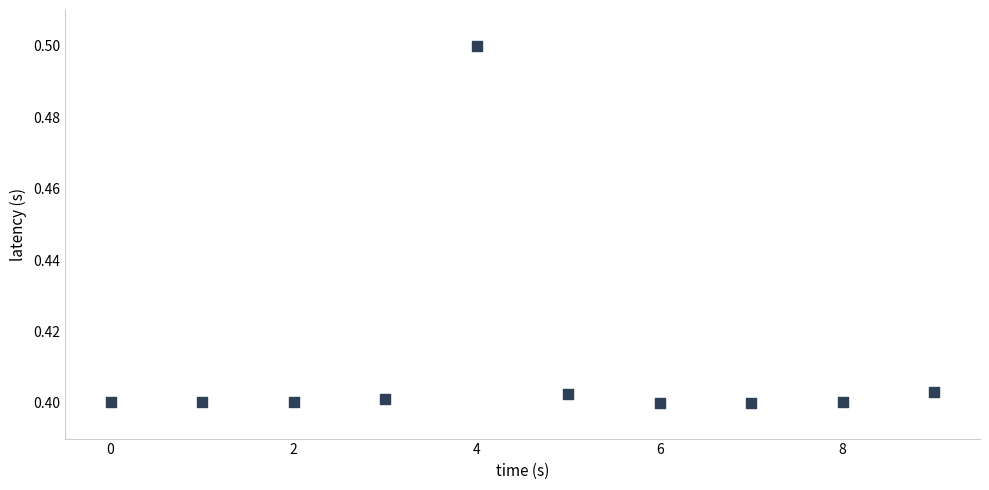

How many data points are displayed?

10